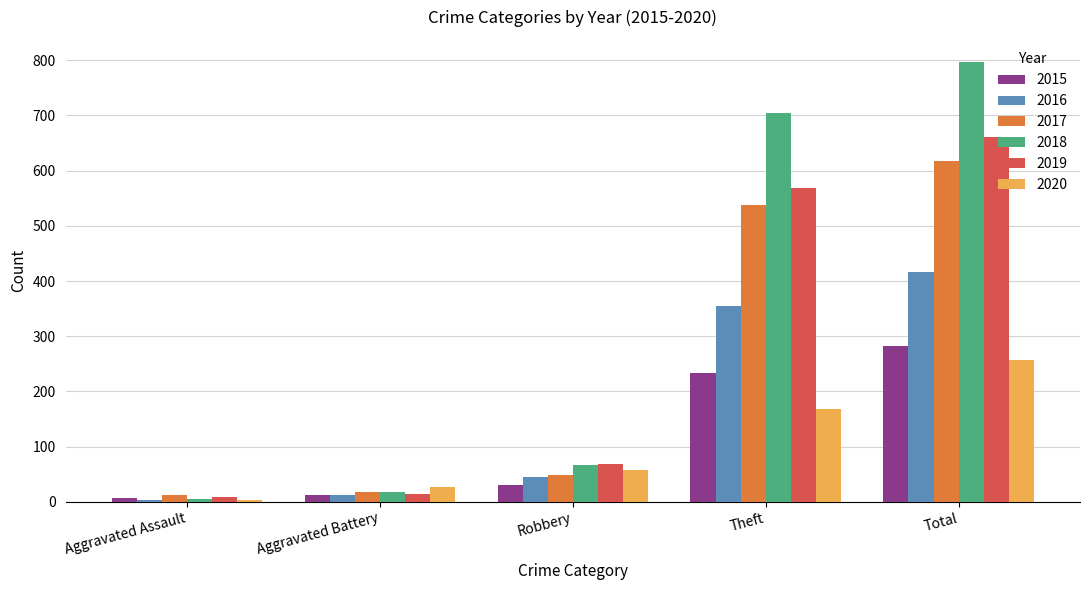

At Theft, list the series in order from largest to smallest.

2018, 2019, 2017, 2016, 2015, 2020